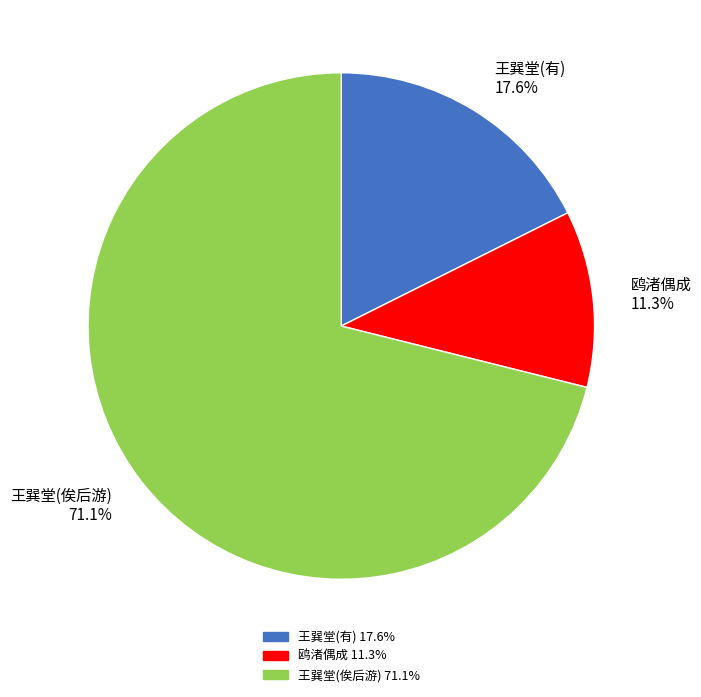

Does any single category account for the majority?

Yes